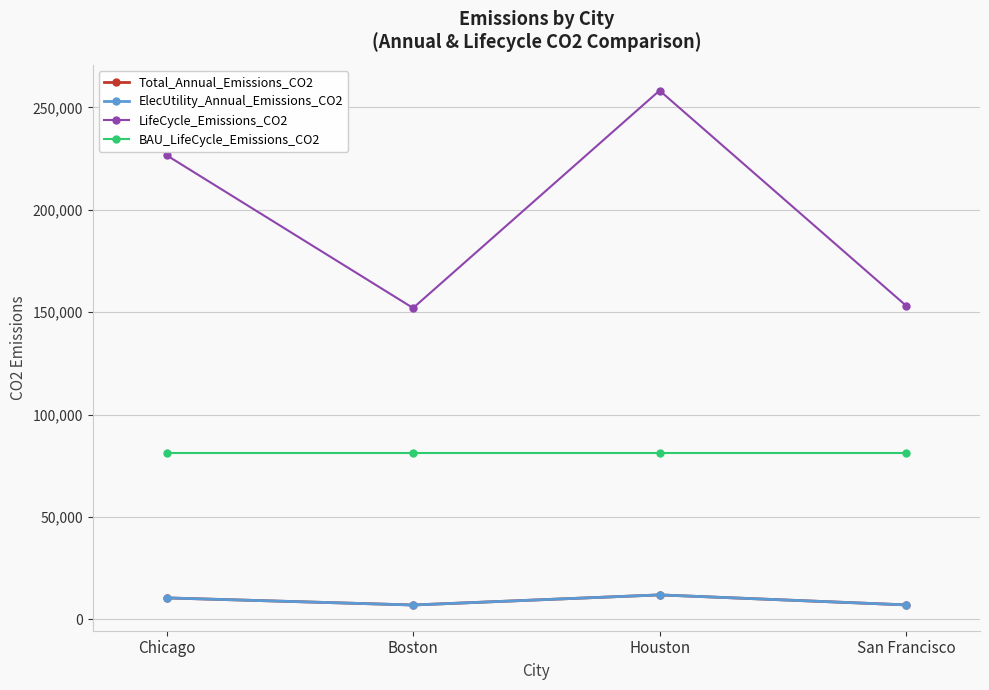

Where is the first local maximum for BAU_LifeCycle_Emissions_CO2?

Houston